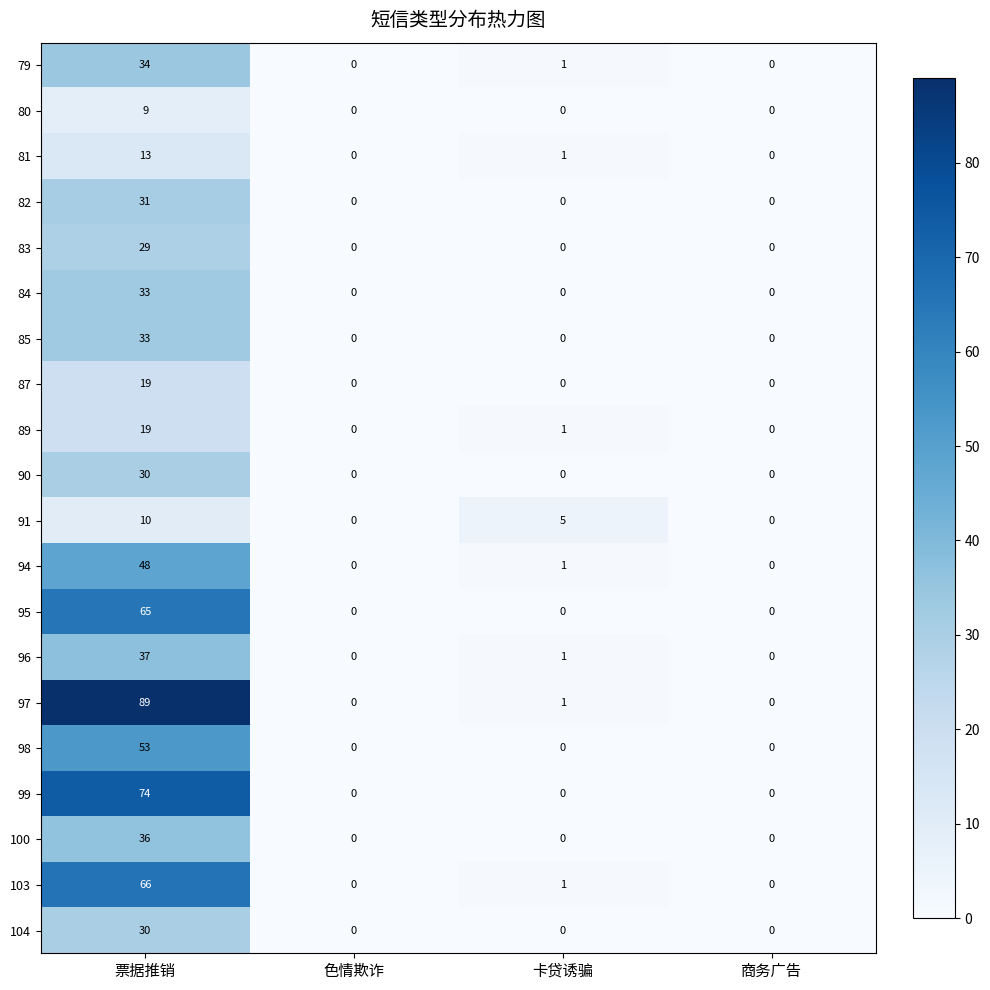

How many 82 values are between 0 and 31?

4